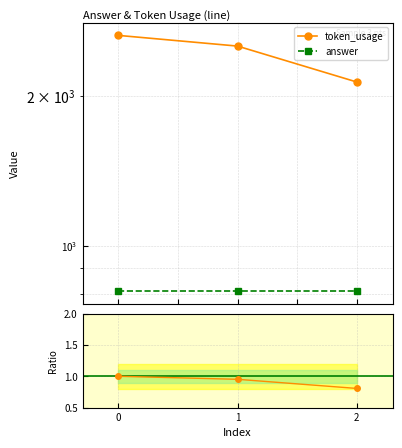

Is the value of answer at 2 greater than the value of answer ratio at 2?

Yes